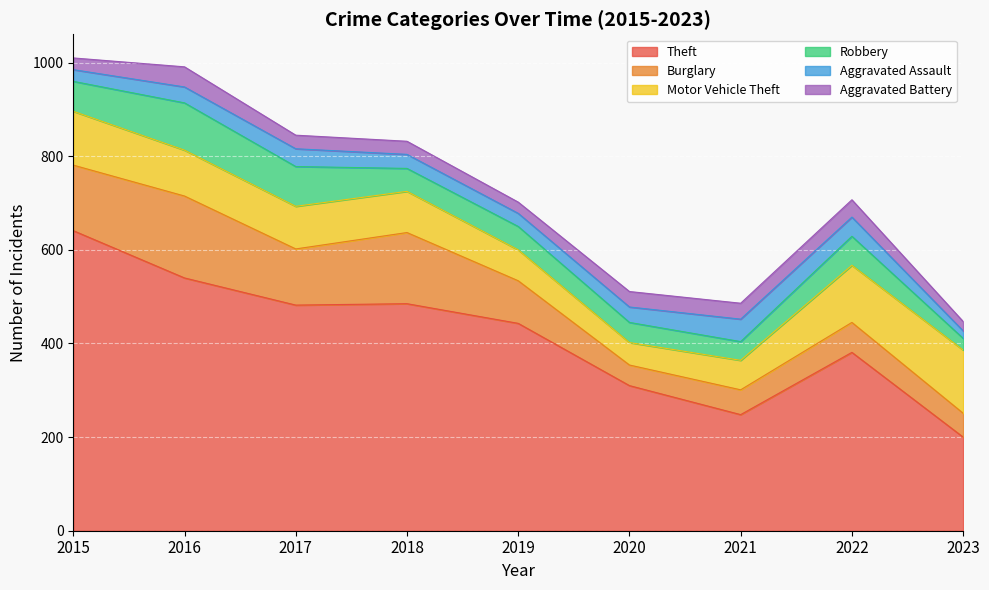

True or false: Robbery has more than 0 points higher than both neighbors.

True